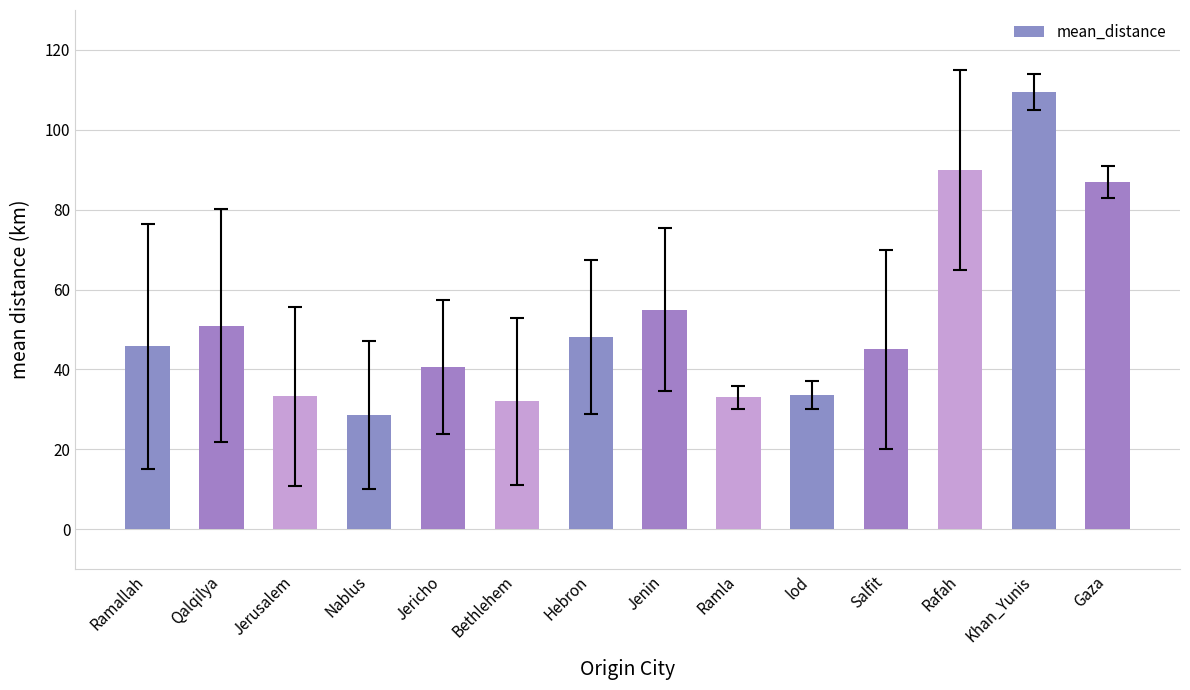

What is the label of the 4th bar from the left?

Nablus